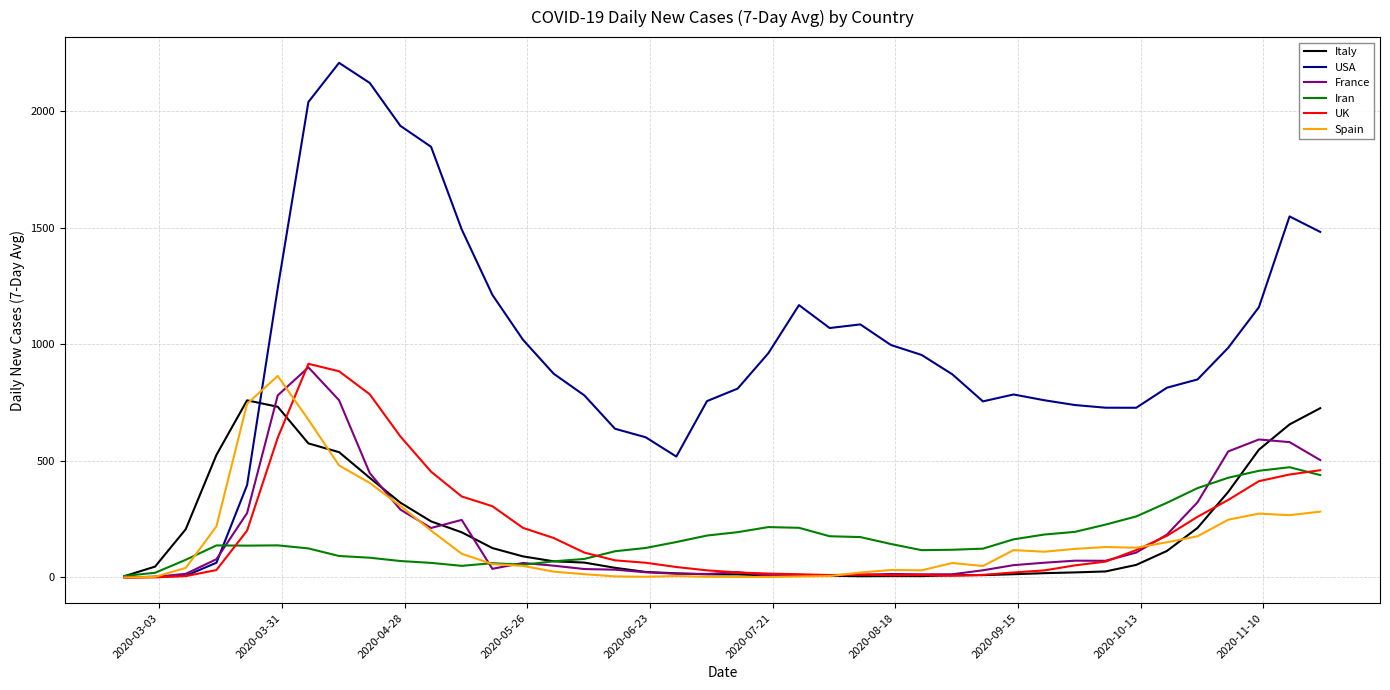

Which series has the widest spread of values?

USA